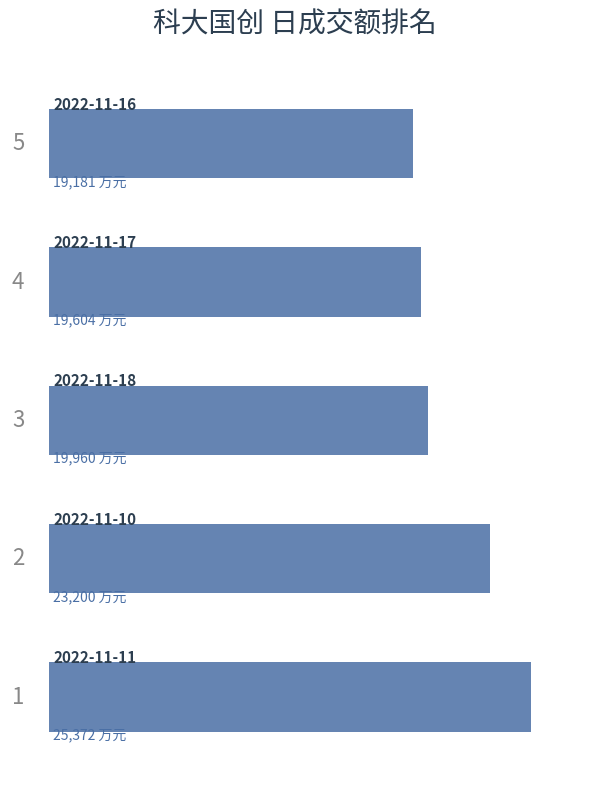

How many bars are there in total?

5